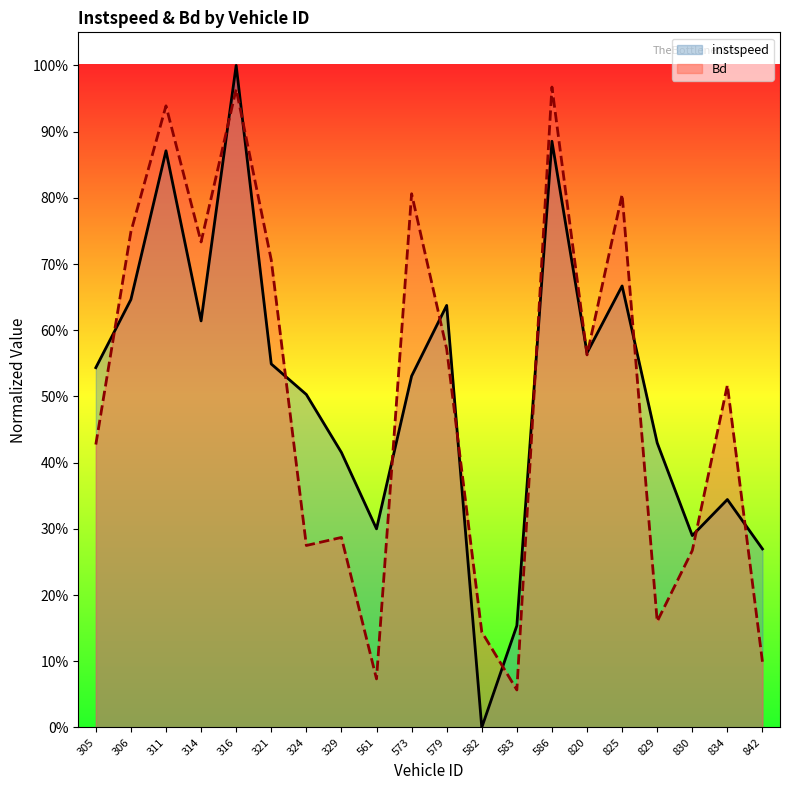

True or false: Bd and instspeed cross at least once.

True